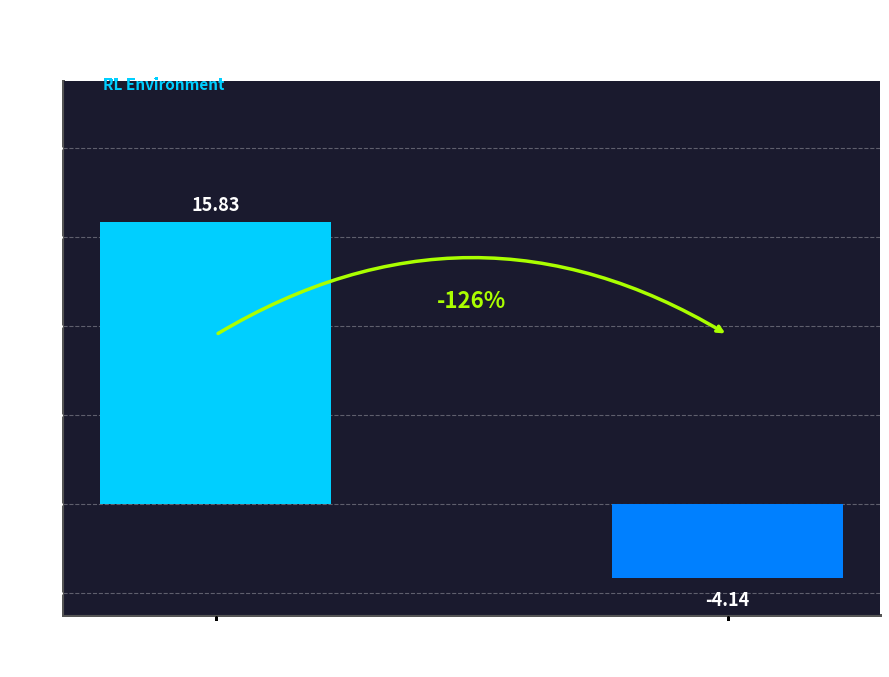

What is the sum of all values?

11.7